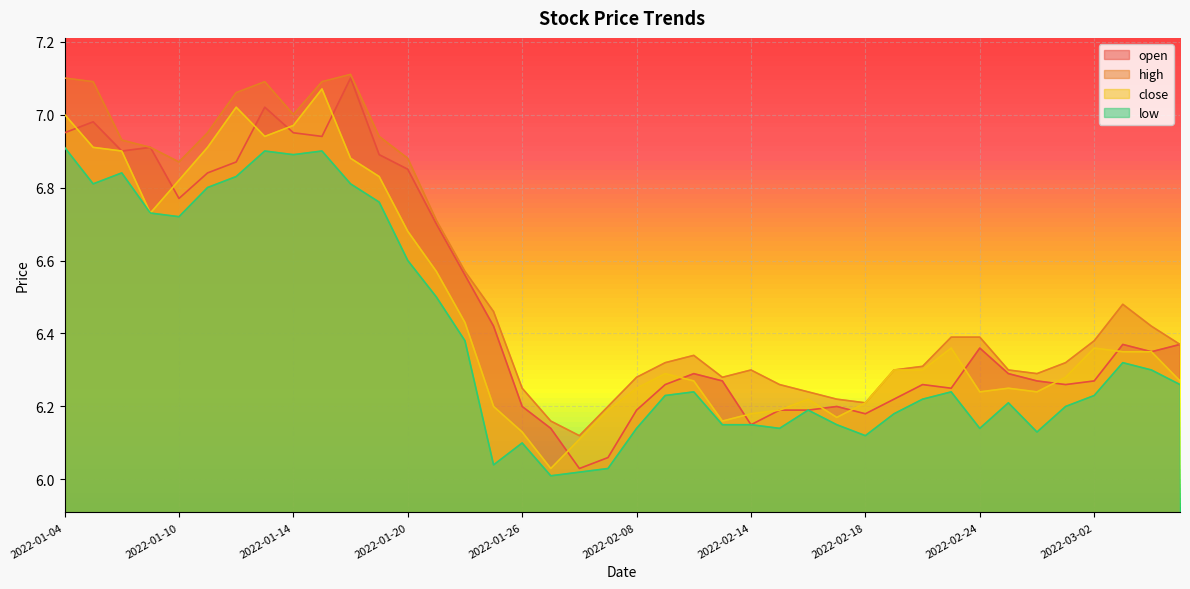

Is the value of low at 2022-01-24 greater than the value of high at 2022-02-22?

Yes